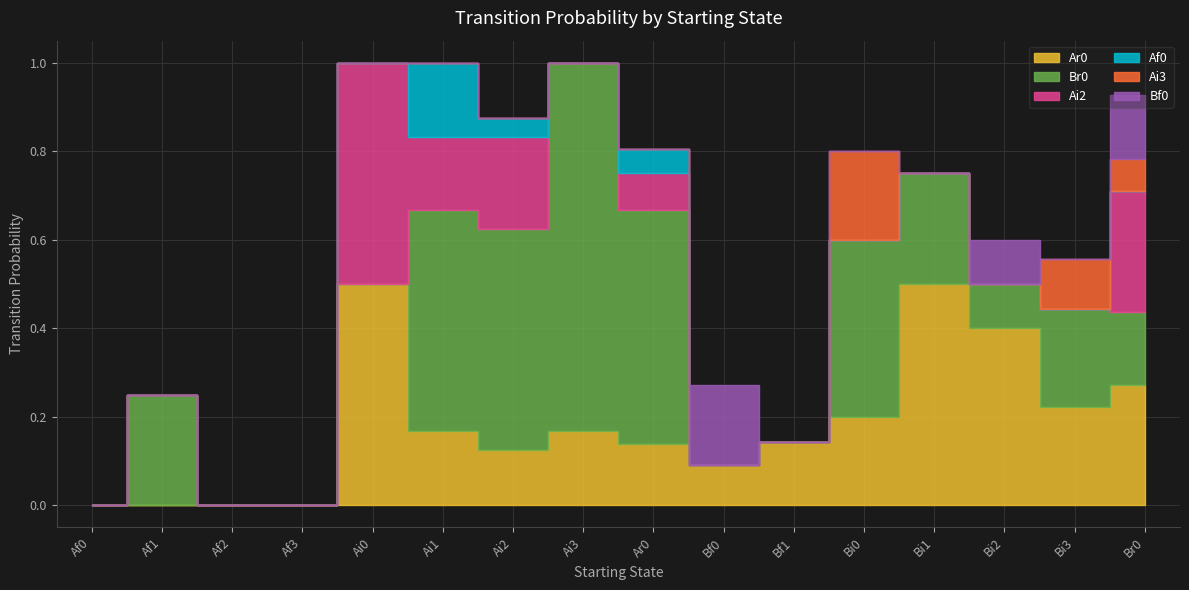

How many values in Ai2 are above zero?

5